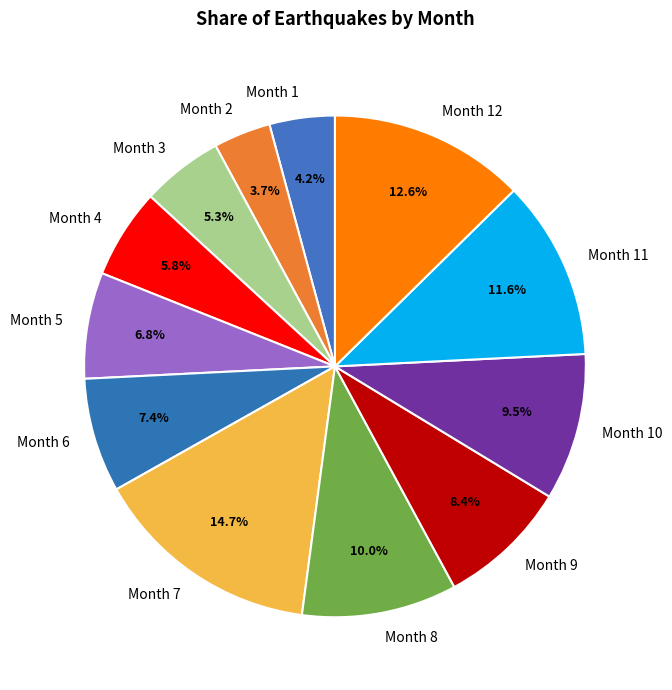

What percentage do Month 8 and Month 6 together represent?

17.4%